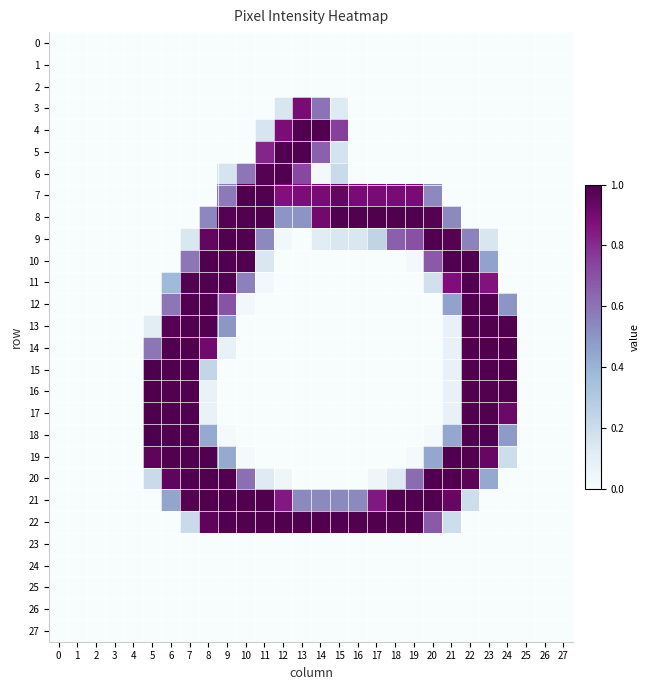

At which category is the sum across all series the highest?

7